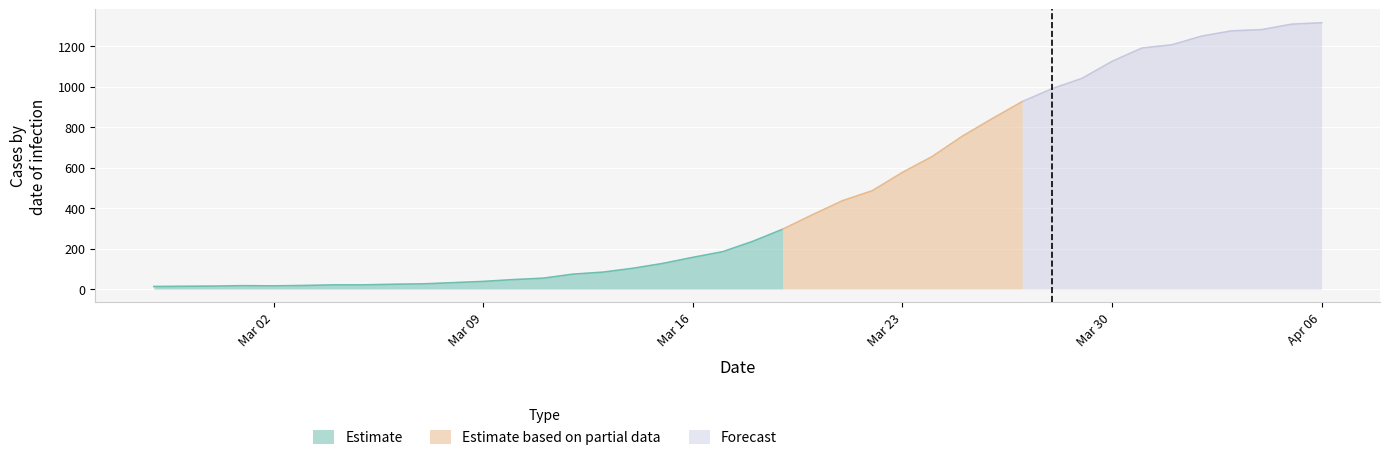

What is the average value?

467